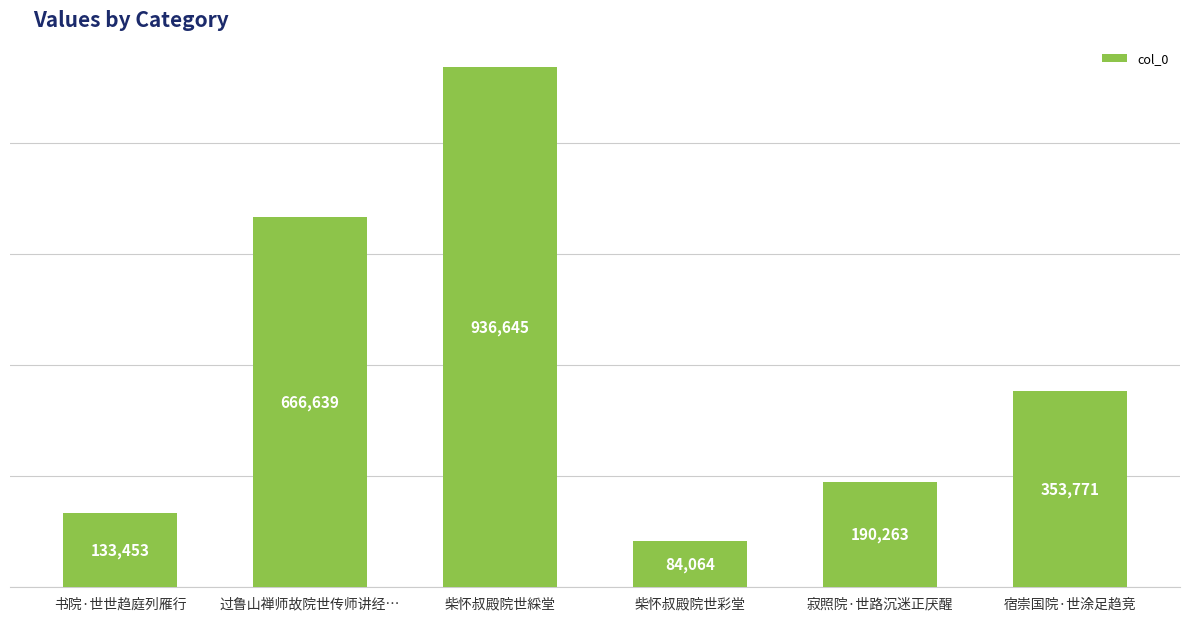

What is the value of the 6th bar from the left?

353771